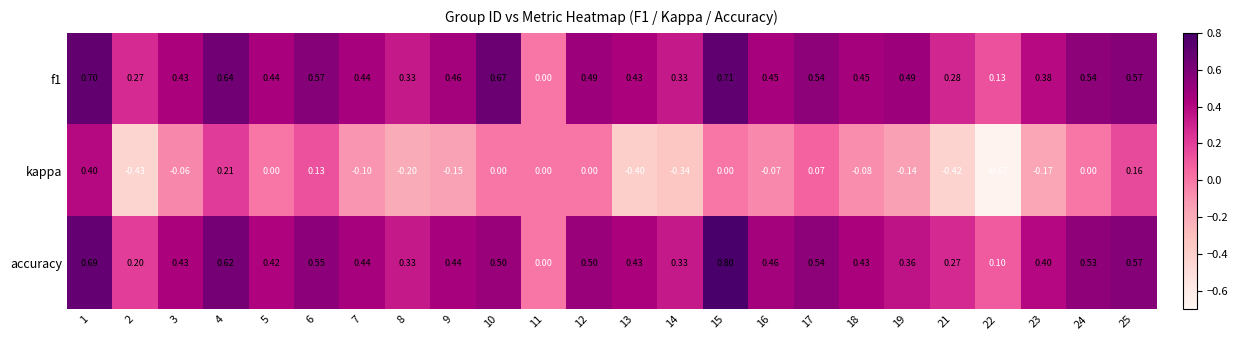

How many data points does each series have?

24